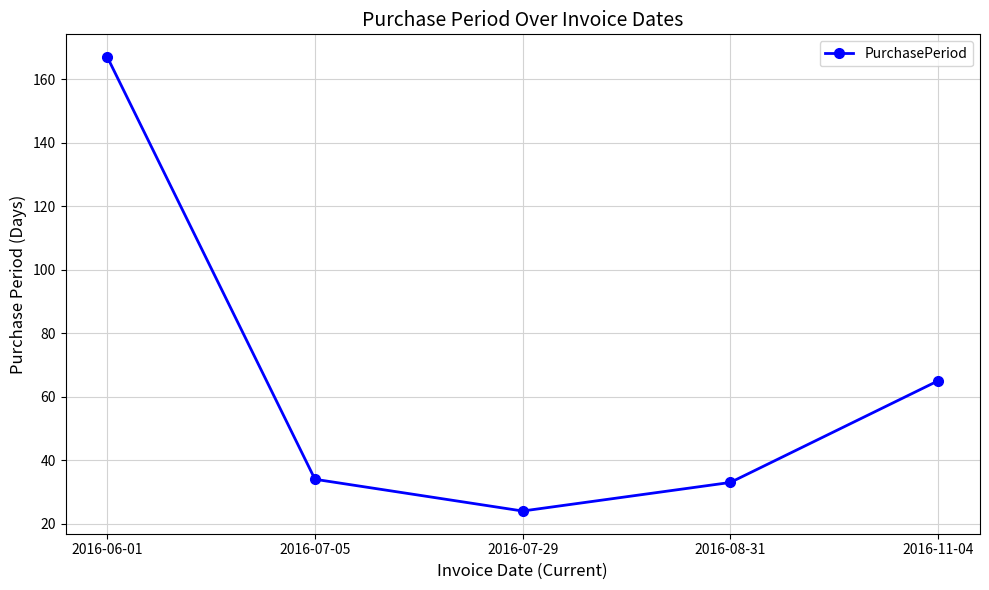

Reading left to right, extract all data points from this chart.

2016-06-01=167	2016-07-05=34	2016-07-29=24	2016-08-31=33	2016-11-04=65